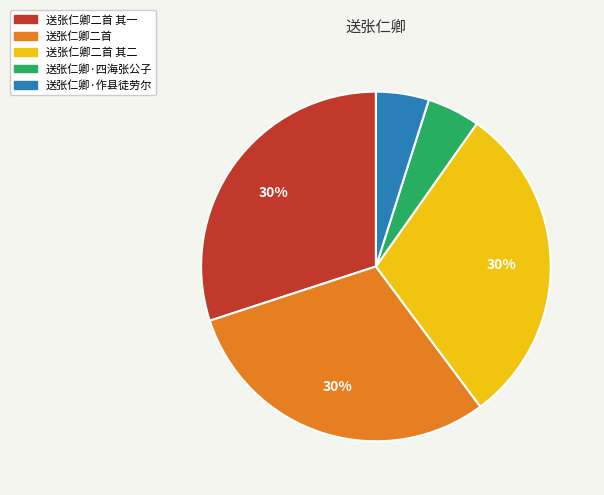

Does 送张仁卿·作县徒劳尔 represent more than half of the total?

No